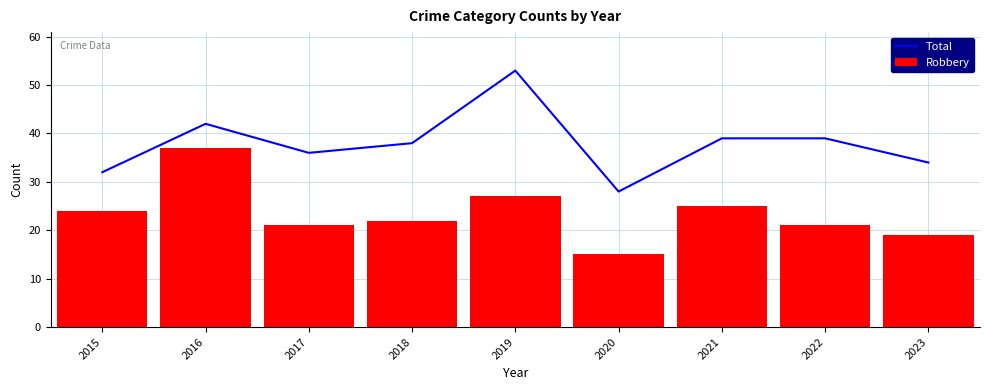

Reading left to right, extract all data points from this chart.

Total: 2015=32	2016=42	2017=36	2018=38	2019=53	2020=28	2021=39	2022=39	2023=34
Robbery: 2015=24	2016=37	2017=21	2018=22	2019=27	2020=15	2021=25	2022=21	2023=19